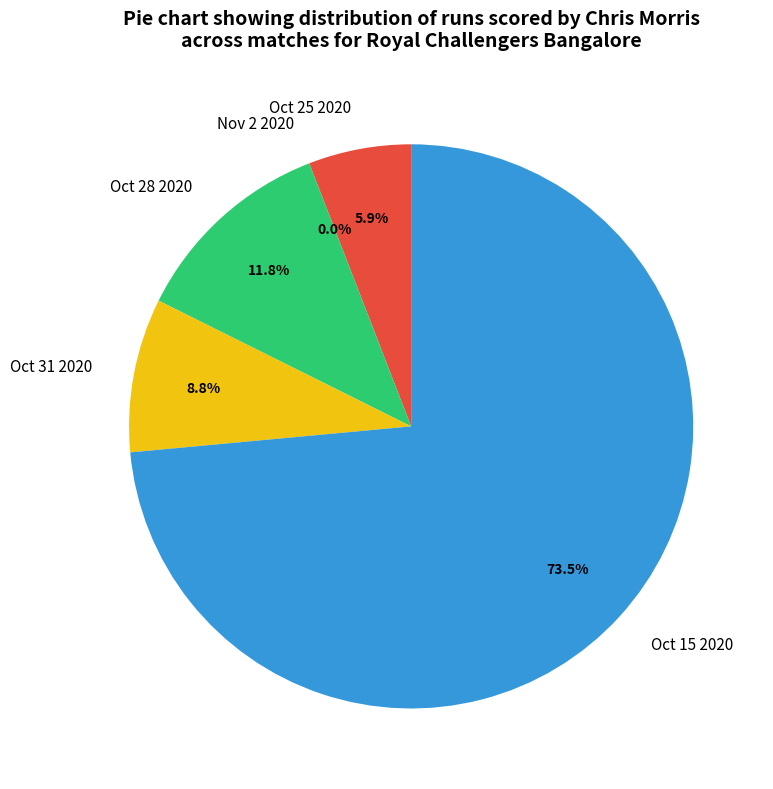

Count the number of slices in the pie.

5